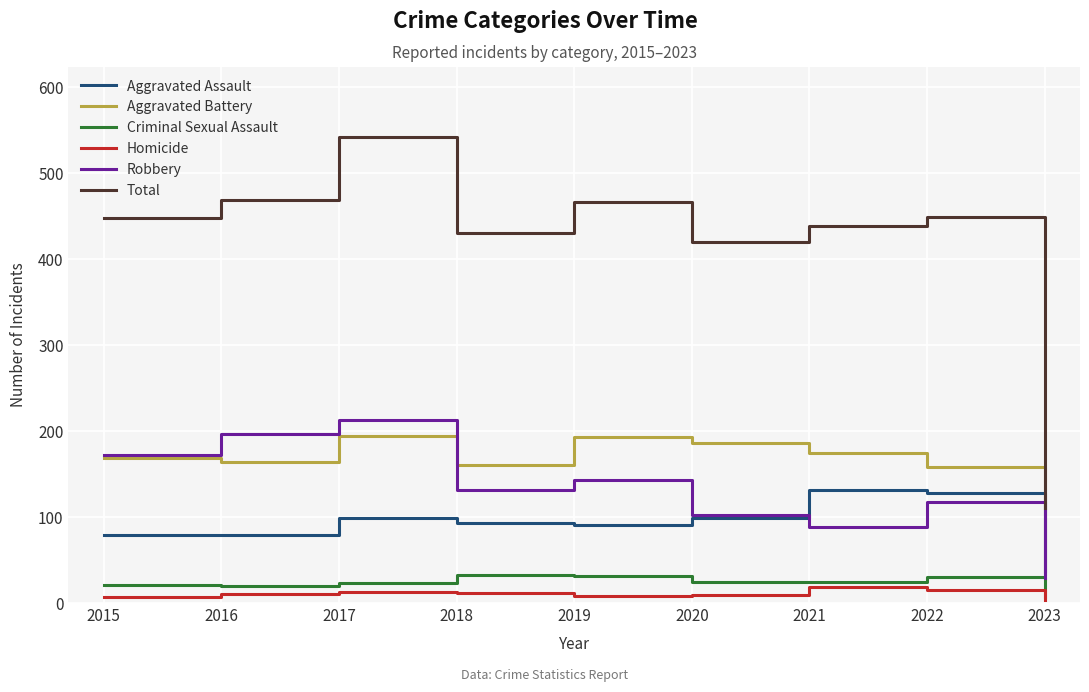

Between 2015 and 2017, which series saw the biggest shift?

Total